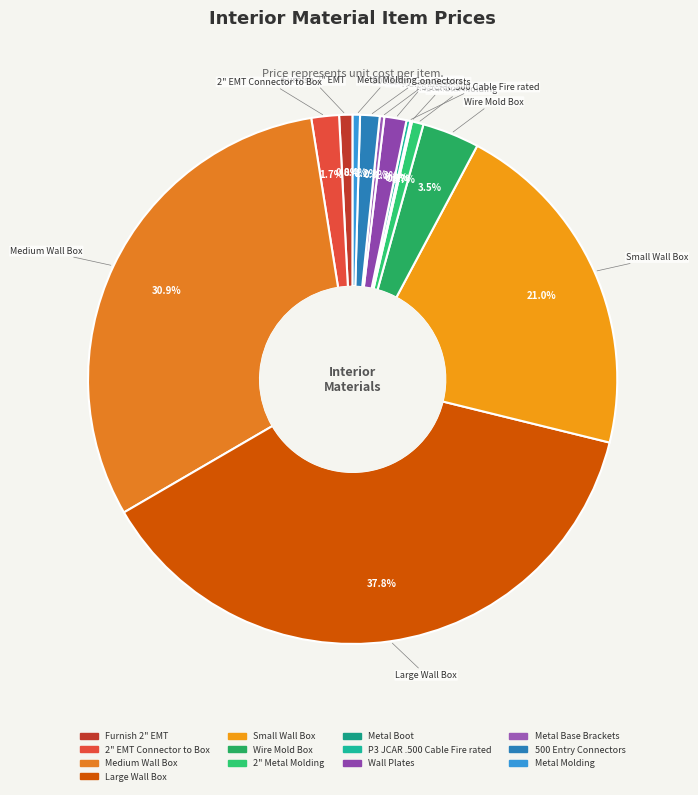

To the nearest percent, what is the average slice percentage?

8%